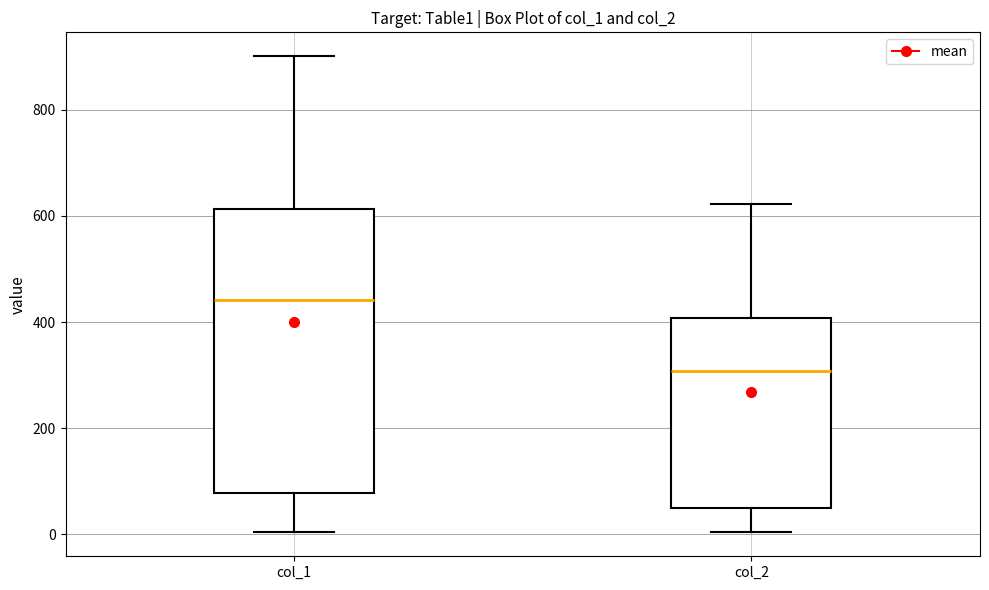

Which box has the lowest median line?

col_2